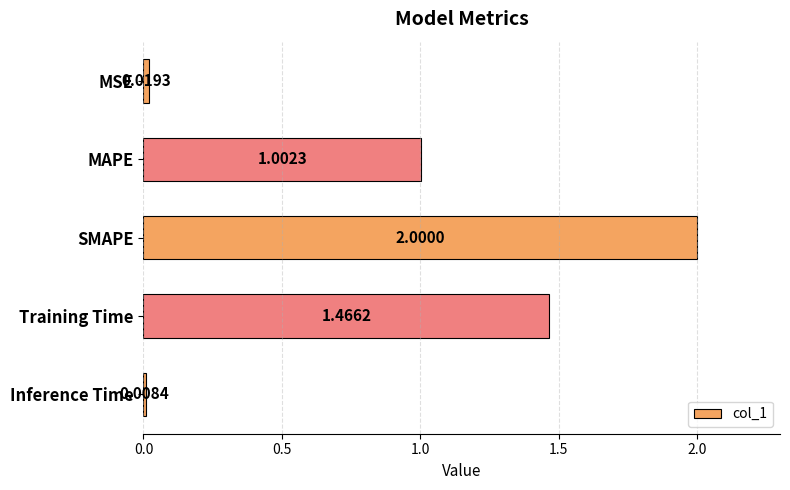

What is the label of the 4th bar from the bottom?

MAPE